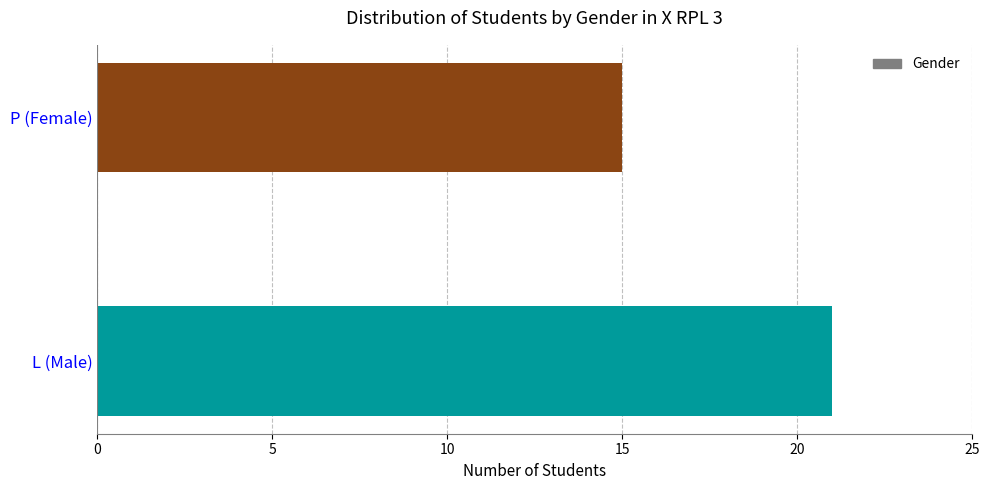

Reading bottom to top, transcribe all the data shown in this chart.

21	15